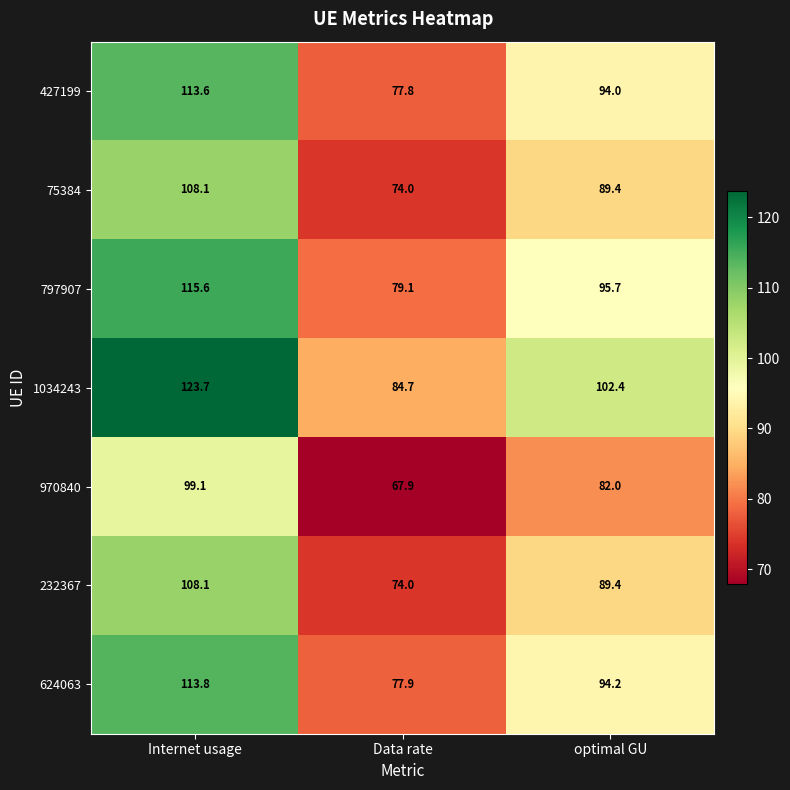

List the labels in order of 624063 value, largest first.

Internet usage, optimal GU, Data rate